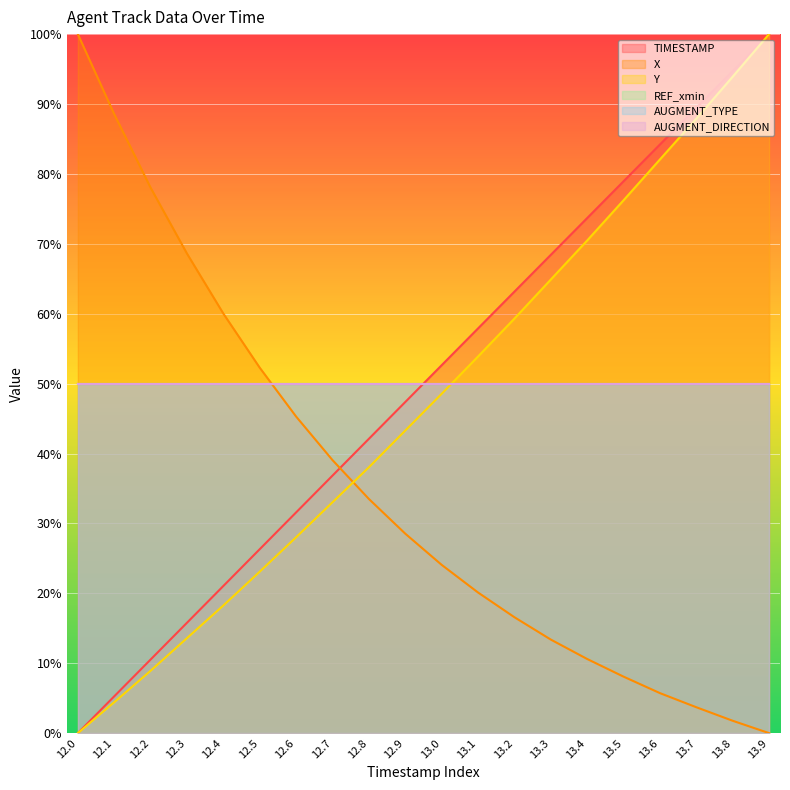

Rank the series by their maximum value, from lowest to highest.

TIMESTAMP, X, Y